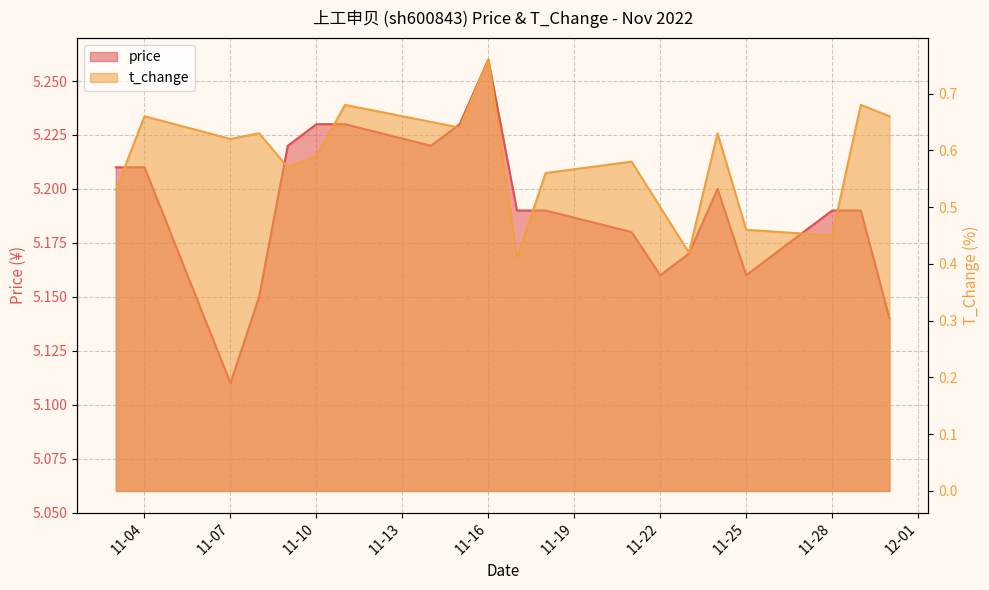

Reading right to left, list all the values displayed in this chart.

price: 5.1	5.2	5.2	5.2	5.2	5.2	5.2	5.2	5.2	5.2	5.3	5.2	5.2	5.2	5.2	5.2	5.2	5.1	5.2	5.2
t_change: 0.7	0.7	0.5	0.5	0.6	0.4	0.5	0.6	0.6	0.4	0.8	0.6	0.7	0.7	0.6	0.6	0.6	0.6	0.7	0.5